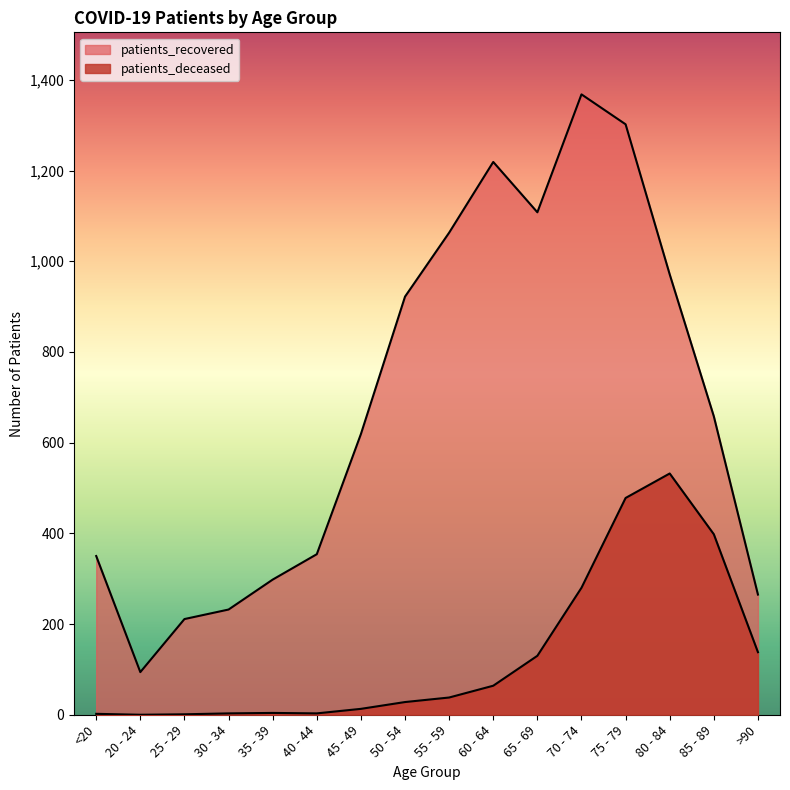

True or false: patients_recovered and patients_deceased intersect in this chart.

False